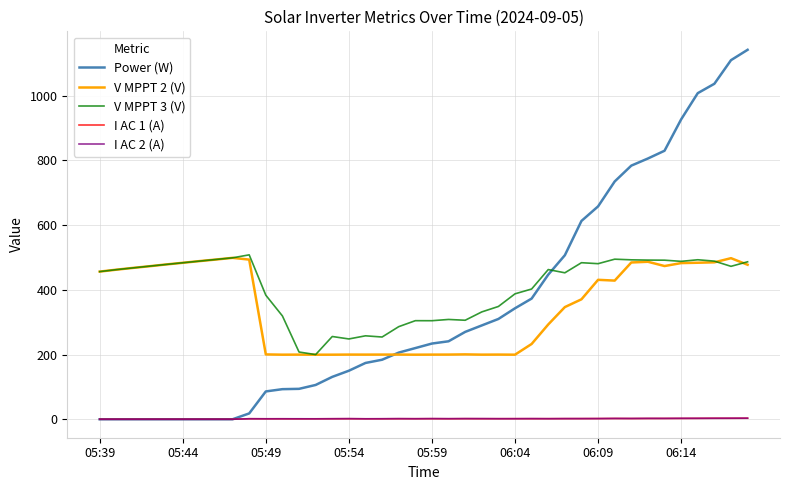

What is the lowest value of the V MPPT 2 (V) series?

199.5